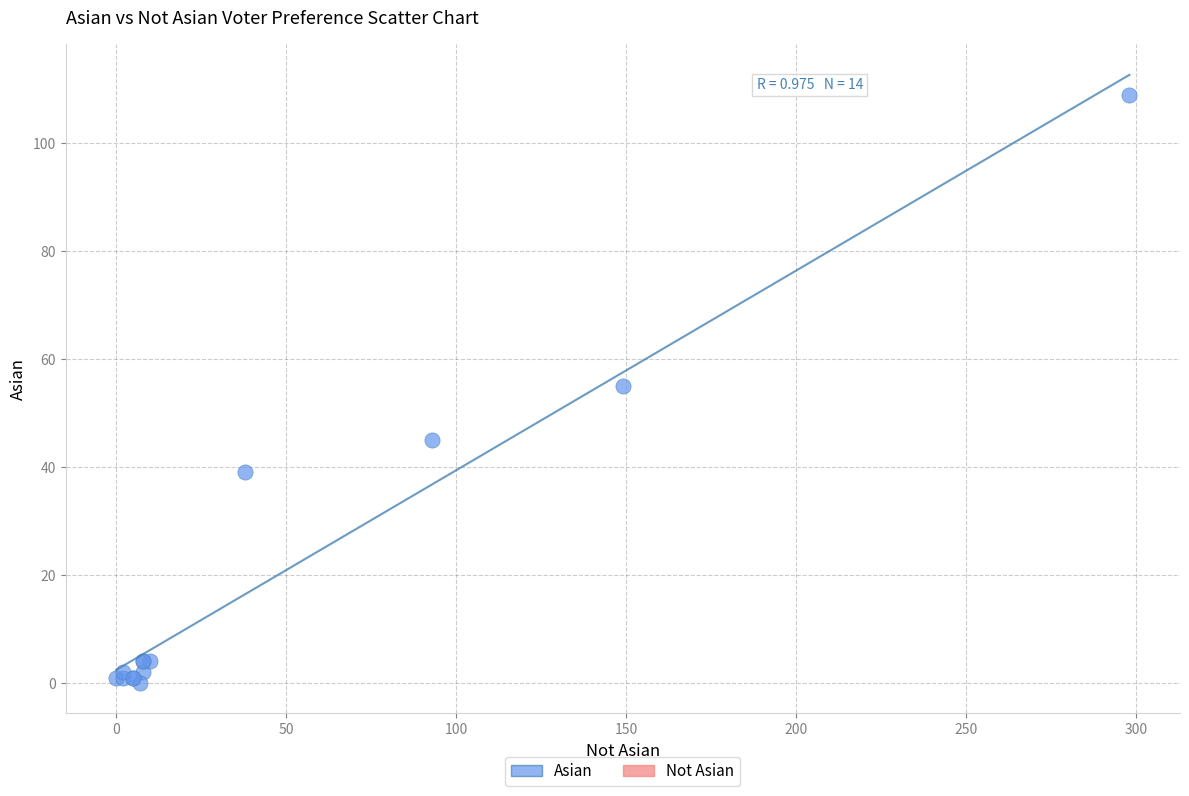

Which series reaches the maximum Y coordinate?

Asian